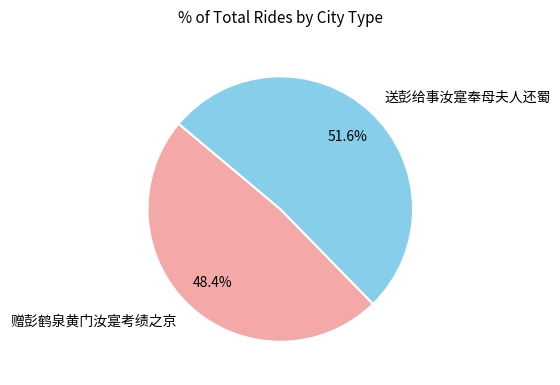

Which category has the smallest portion of the pie?

赠彭鹤泉黄门汝寔考绩之京